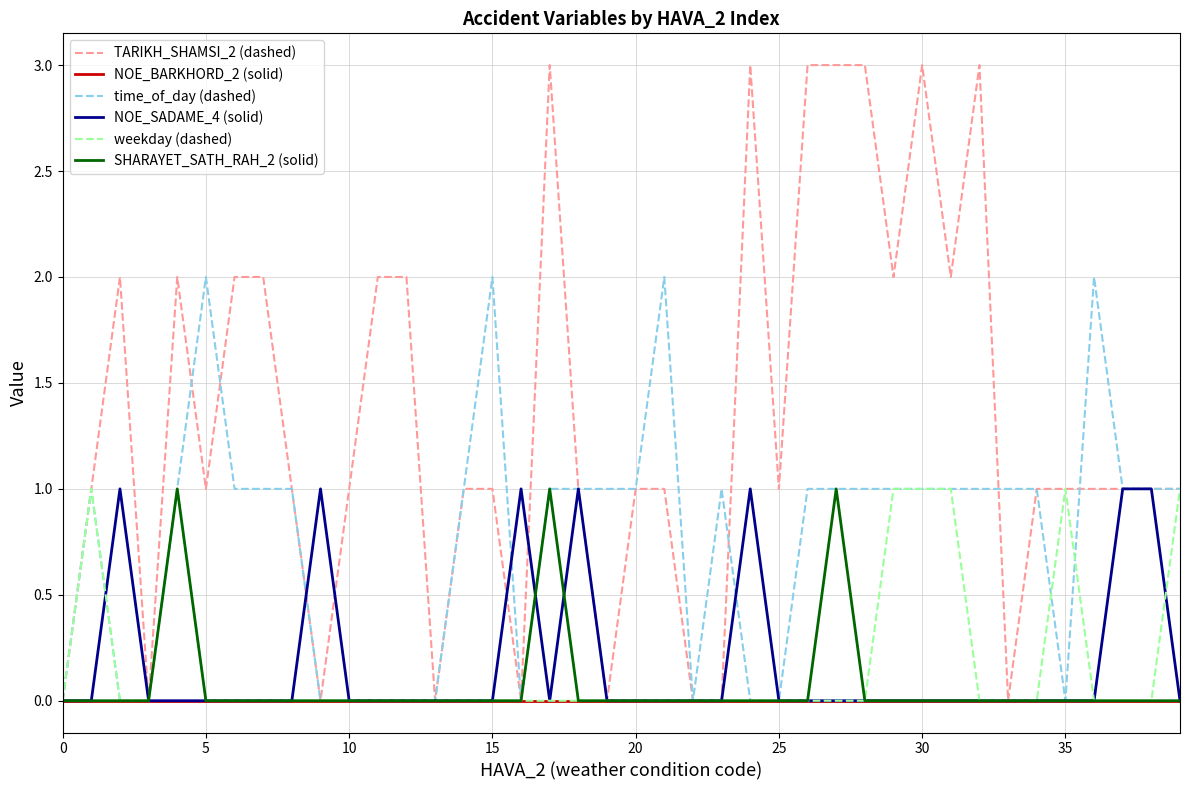

Reading left to right, list all the values displayed in this chart.

TARIKH_SHAMSI_2 (dashed): 0	1	2	0	2	1	2	2	1	0	1	2	2	0	1	1	0	3	1	0	1	1	0	0	3	1	3	3	3	2	3	2	3	0	1	1	1	1	1	1
NOE_BARKHORD_2 (solid): 0	0	0	0	0	0	0	0	0	0	0	0	0	0	0	0	0	0	0	0	0	0	0	0	0	0	0	0	0	0	0	0	0	0	0	0	0	0	0	0
time_of_day (dashed): 0	1	0	0	1	2	1	1	1	0	0	0	0	0	1	2	0	1	1	1	1	2	0	1	0	0	1	1	1	1	1	1	1	1	1	0	2	1	1	1
NOE_SADAME_4 (solid): 0	0	1	0	0	0	0	0	0	1	0	0	0	0	0	0	1	0	1	0	0	0	0	0	1	0	0	0	0	0	0	0	0	0	0	0	0	1	1	0
weekday (dashed): 0	1	0	0	1	0	0	0	0	0	0	0	0	0	0	0	0	0	0	0	0	0	0	0	0	0	0	0	0	1	1	1	0	0	0	1	0	0	0	1
SHARAYET_SATH_RAH_2 (solid): 0	0	0	0	1	0	0	0	0	0	0	0	0	0	0	0	0	1	0	0	0	0	0	0	0	0	0	1	0	0	0	0	0	0	0	0	0	0	0	0